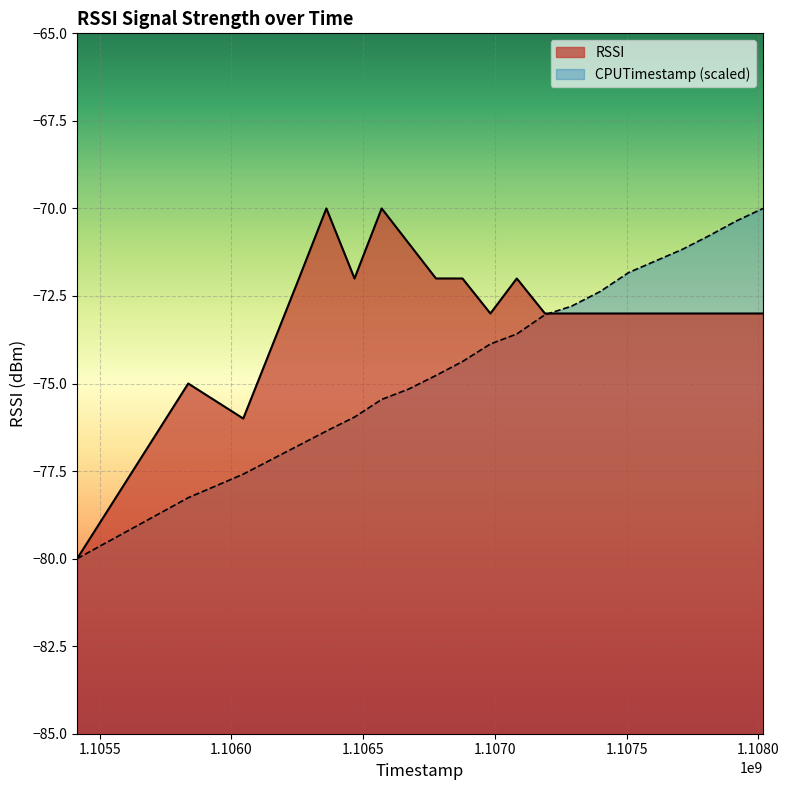

Rank the series by their average value, from lowest to highest.

CPUTimestamp (scaled), RSSI